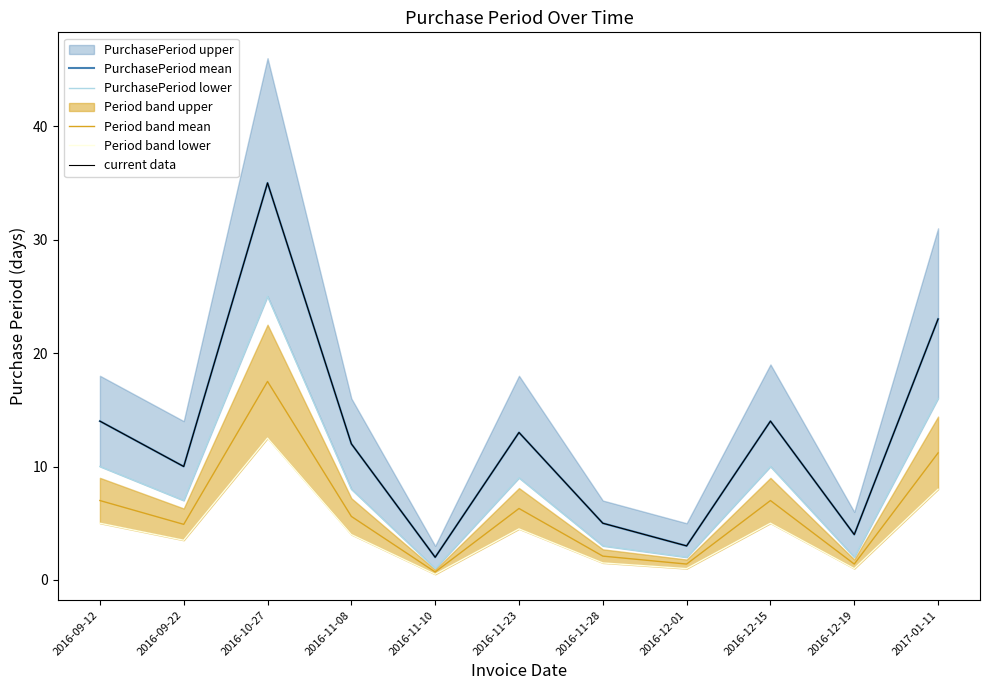

Rank the categories by current data value from lowest to highest.

2016-11-10, 2016-12-01, 2016-12-19, 2016-11-28, 2016-09-22, 2016-11-08, 2016-11-23, 2016-09-12, 2016-12-15, 2017-01-11, 2016-10-27